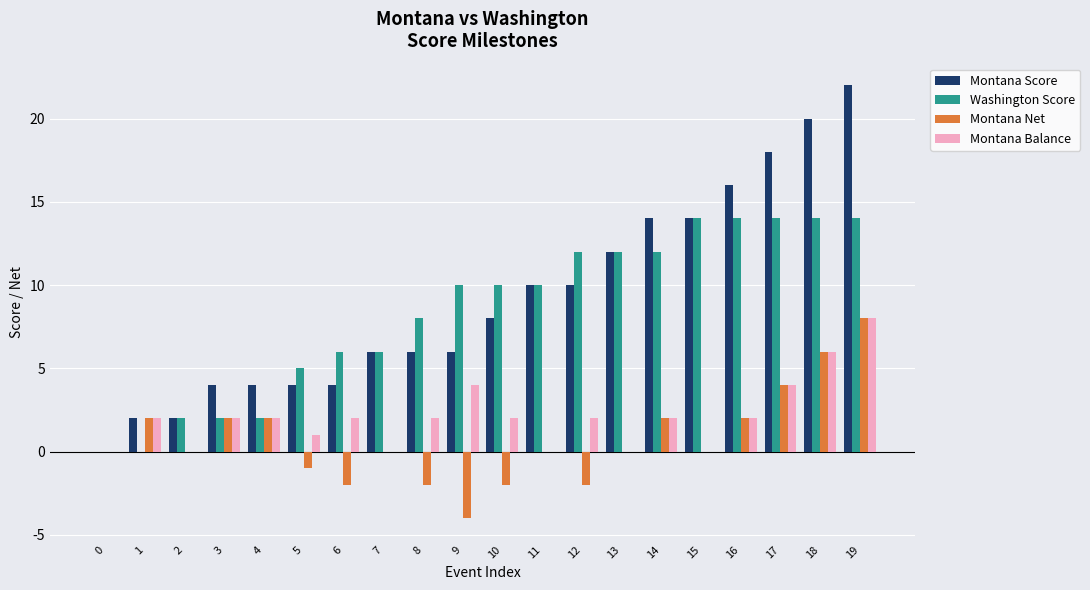

Reading right to left, extract all data points from this chart.

Montana Score: 19=22	18=20	17=18	16=16	15=14	14=14	13=12	12=10	11=10	10=8	9=6	8=6	7=6	6=4	5=4	4=4	3=4	2=2	1=2	0=0
Washington Score: 19=14	18=14	17=14	16=14	15=14	14=12	13=12	12=12	11=10	10=10	9=10	8=8	7=6	6=6	5=5	4=2	3=2	2=2	1=0	0=0
Montana Net: 19=8	18=6	17=4	16=2	15=0	14=2	13=0	12=-2	11=0	10=-2	9=-4	8=-2	7=0	6=-2	5=-1	4=2	3=2	2=0	1=2	0=0
Montana Balance: 19=8	18=6	17=4	16=2	15=0	14=2	13=0	12=2	11=0	10=2	9=4	8=2	7=0	6=2	5=1	4=2	3=2	2=0	1=2	0=0